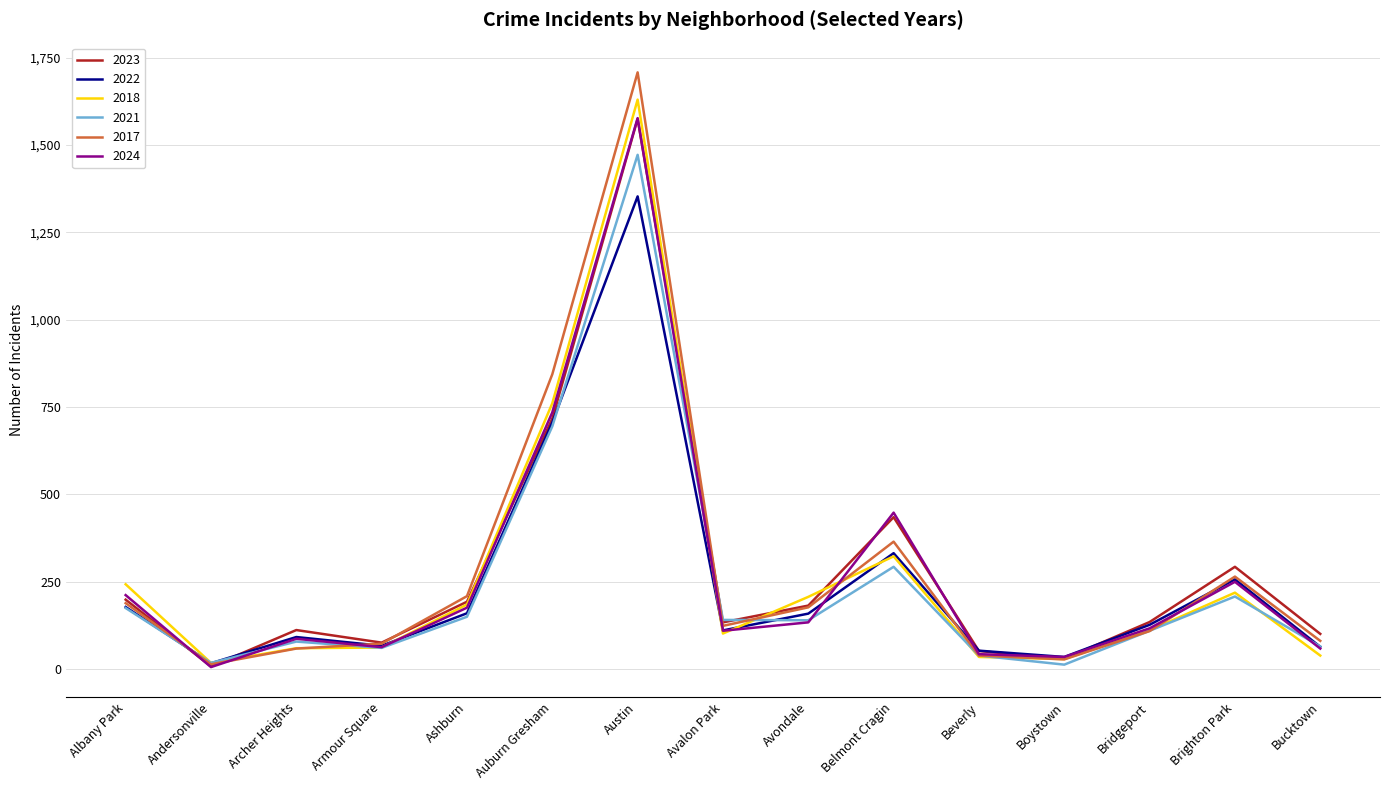

What value does the 2022 series have at Bridgeport, to the nearest 100?

100